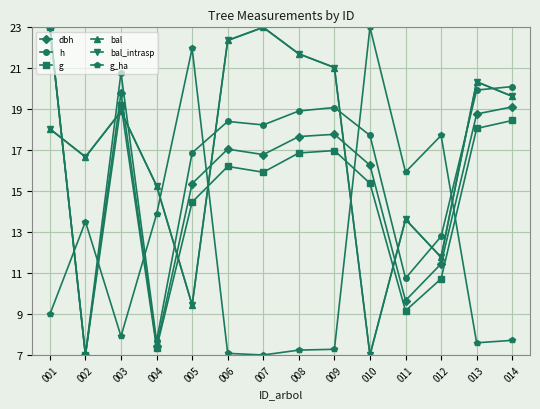

What is the value of the g point at the 11th from the left?

9.2